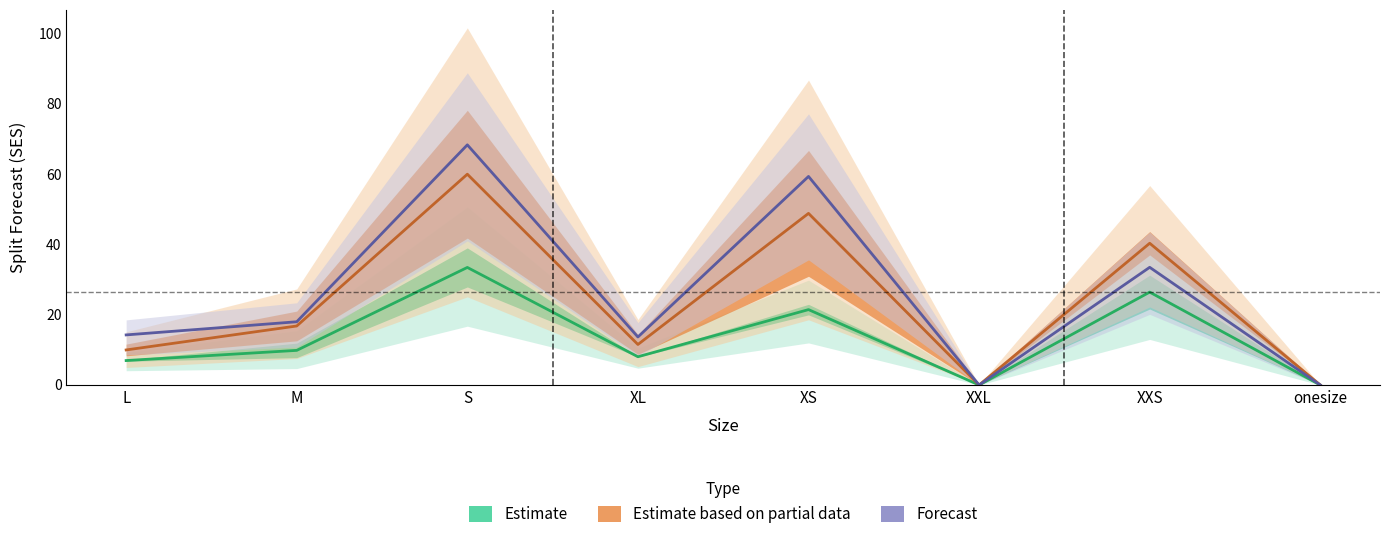

How many positive values does the Estimate based on partial data series have?

6